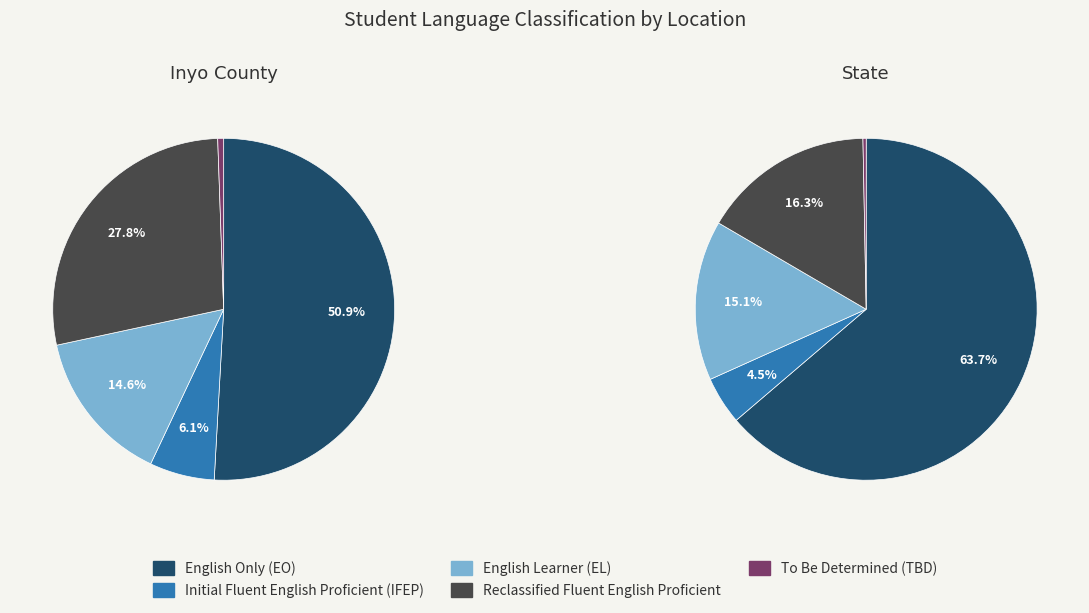

Is there any slice that represents more than half of the pie?

Yes